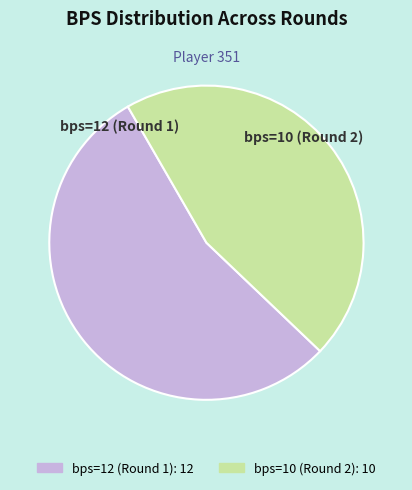

Rank the categories by value from lowest to highest.

bps=10 (Round 2), bps=12 (Round 1)